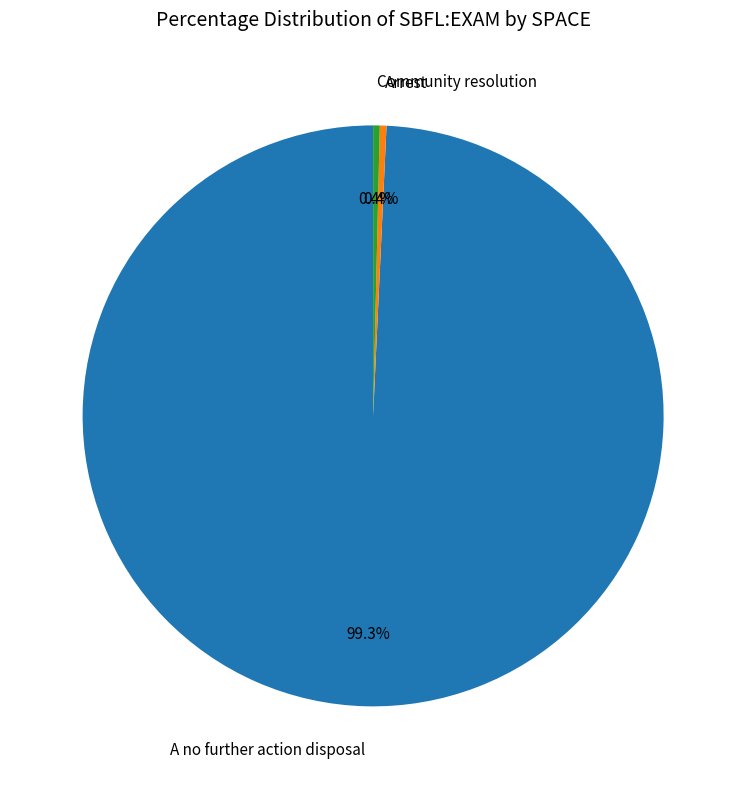

Which category has the biggest portion of the pie?

A no further action disposal